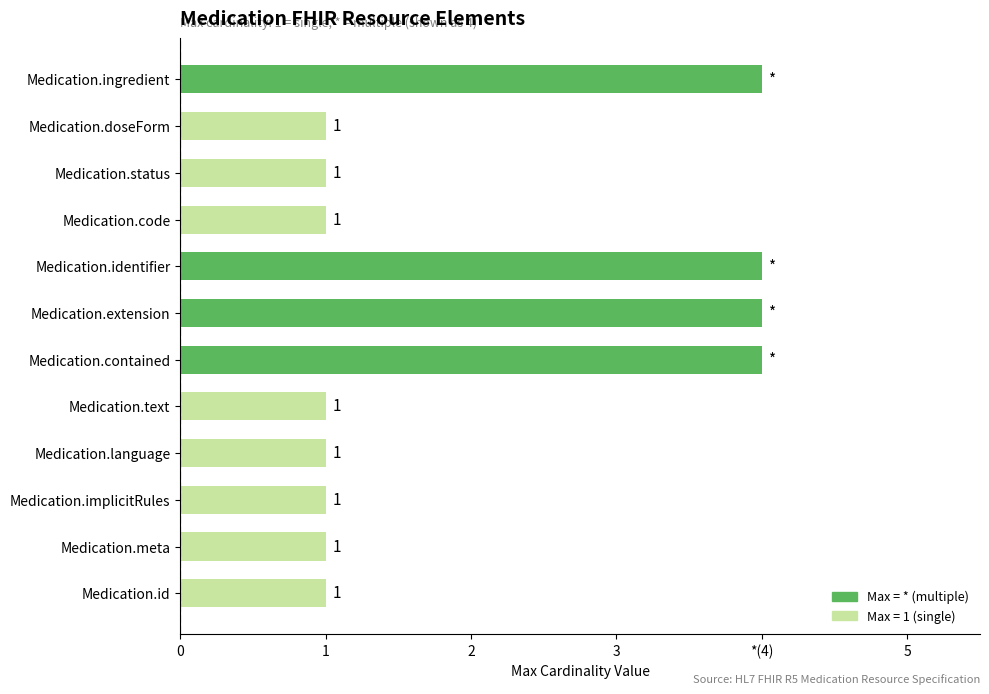

Does the chart contain any negative values?

No